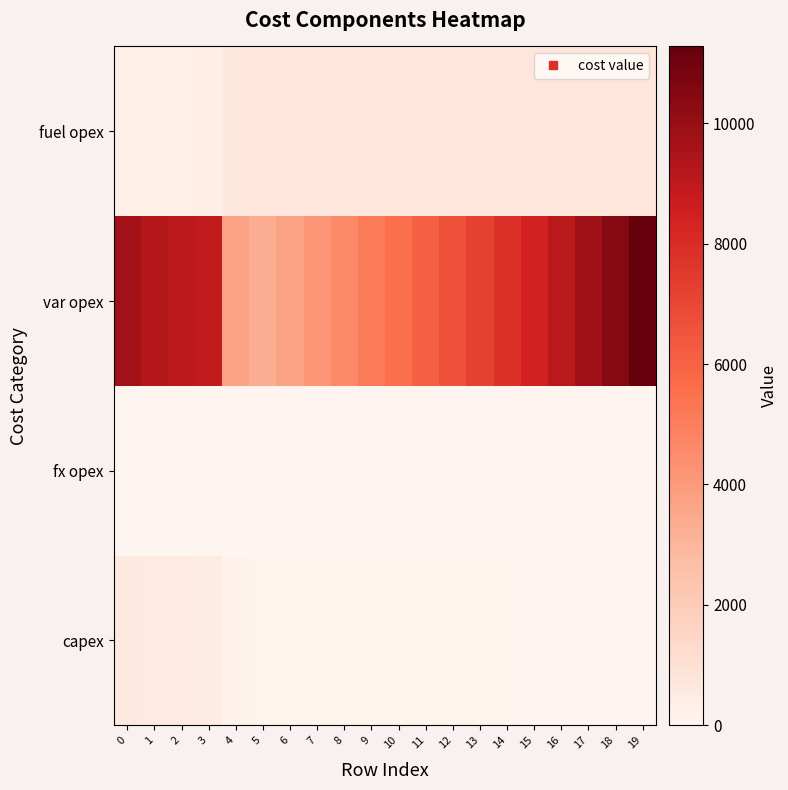

At which category is the sum across all series the highest?

19